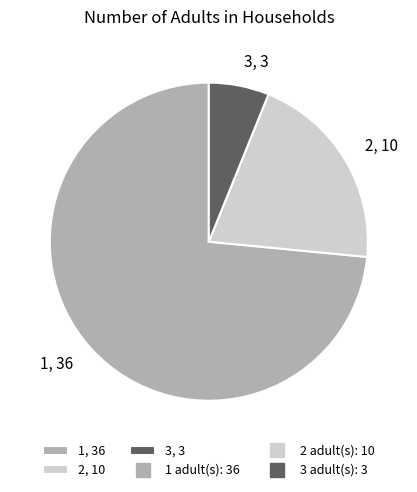

Is the sum of 2, 10 and 3, 3 greater than half?

No